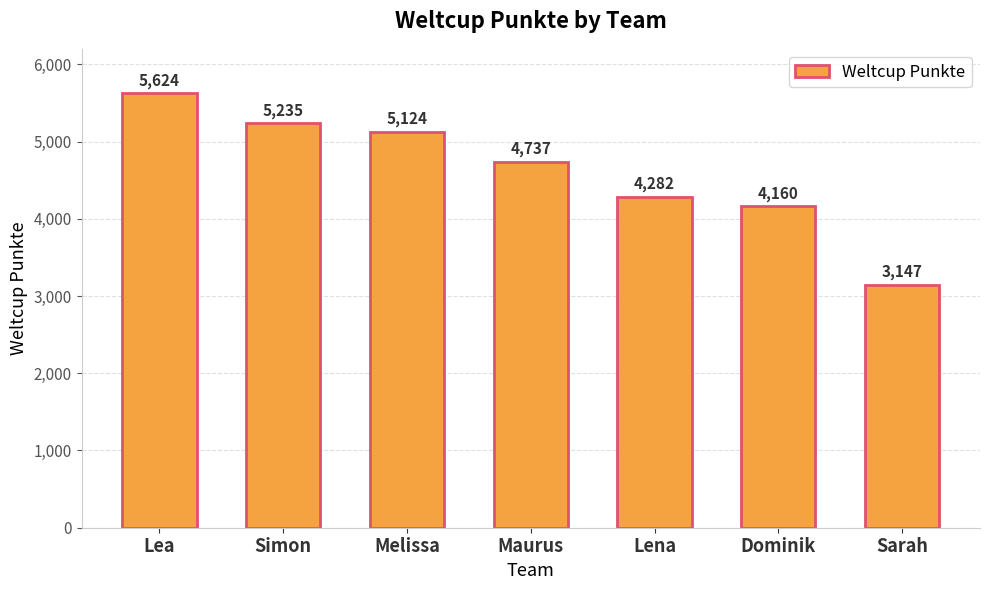

Approximately how many times larger is the value at Lena compared to Melissa?

0.8